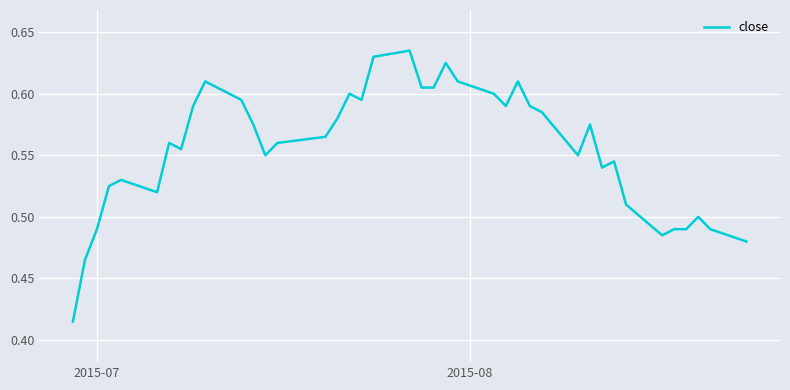

How many lines are shown in the chart?

1